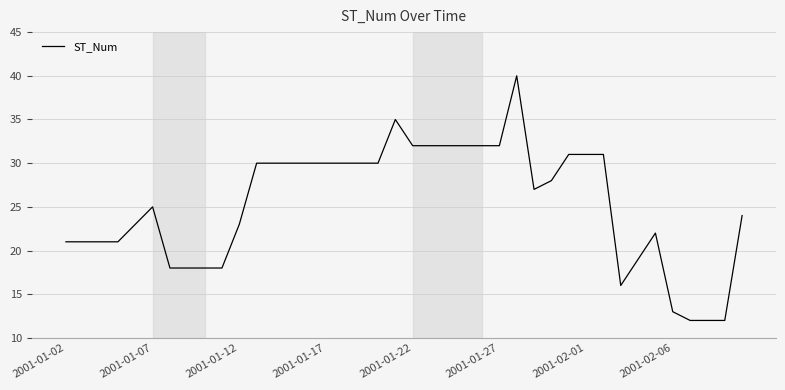

What is the maximum value shown in the chart?

40